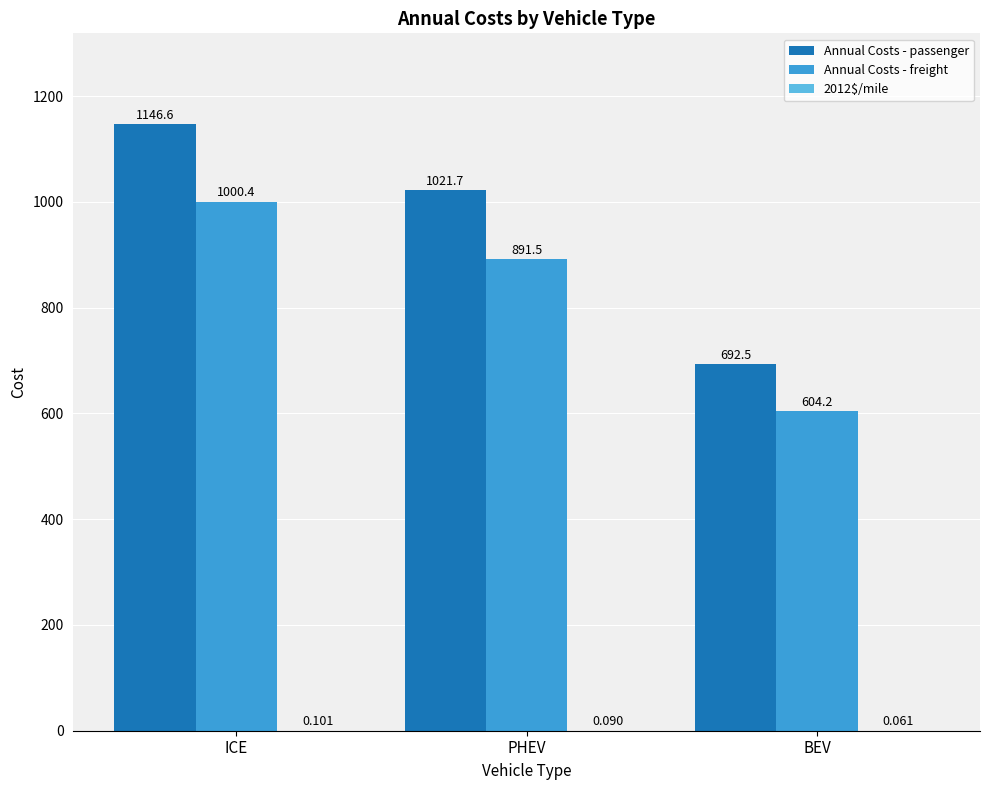

Where is Annual Costs - freight nearest to the value 802?

PHEV